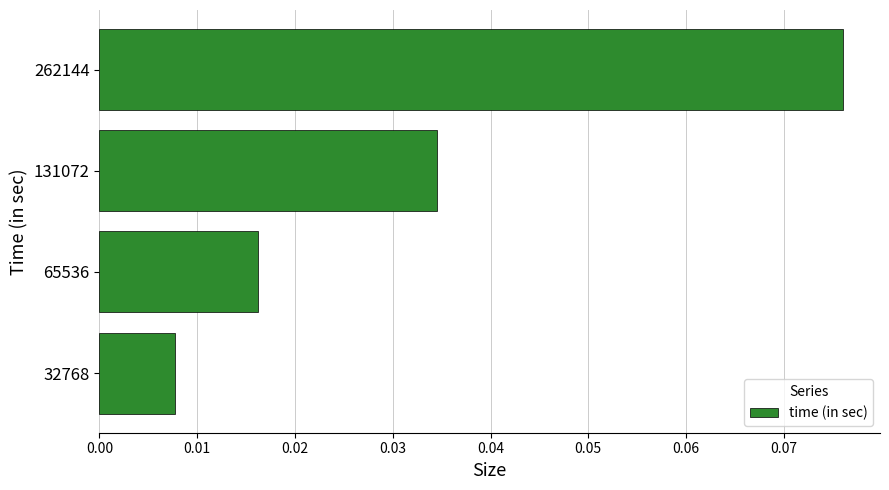

List the labels in order of value, smallest first.

32768, 65536, 131072, 262144